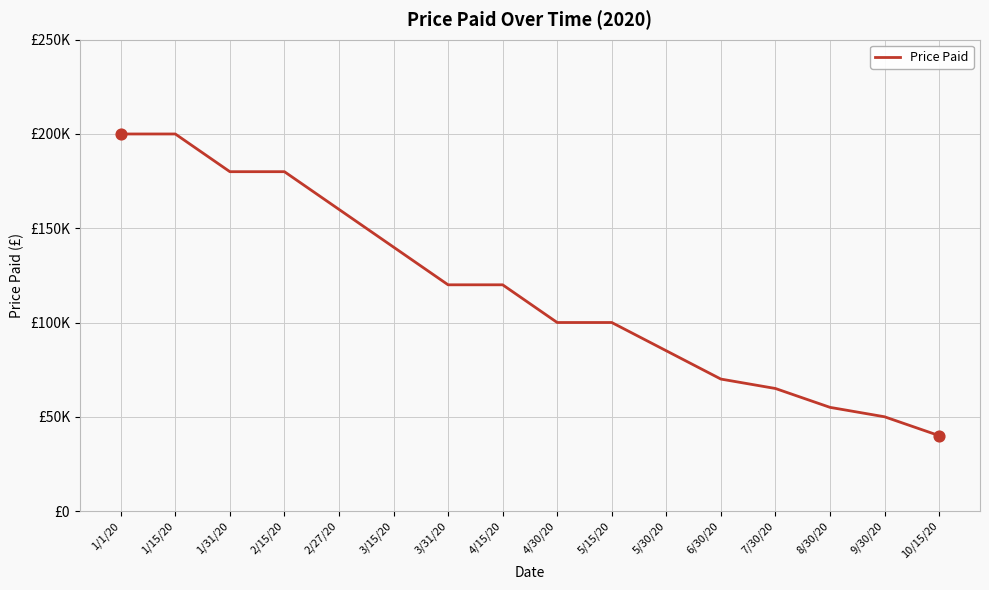

Does the chart have visible grid lines?

Yes